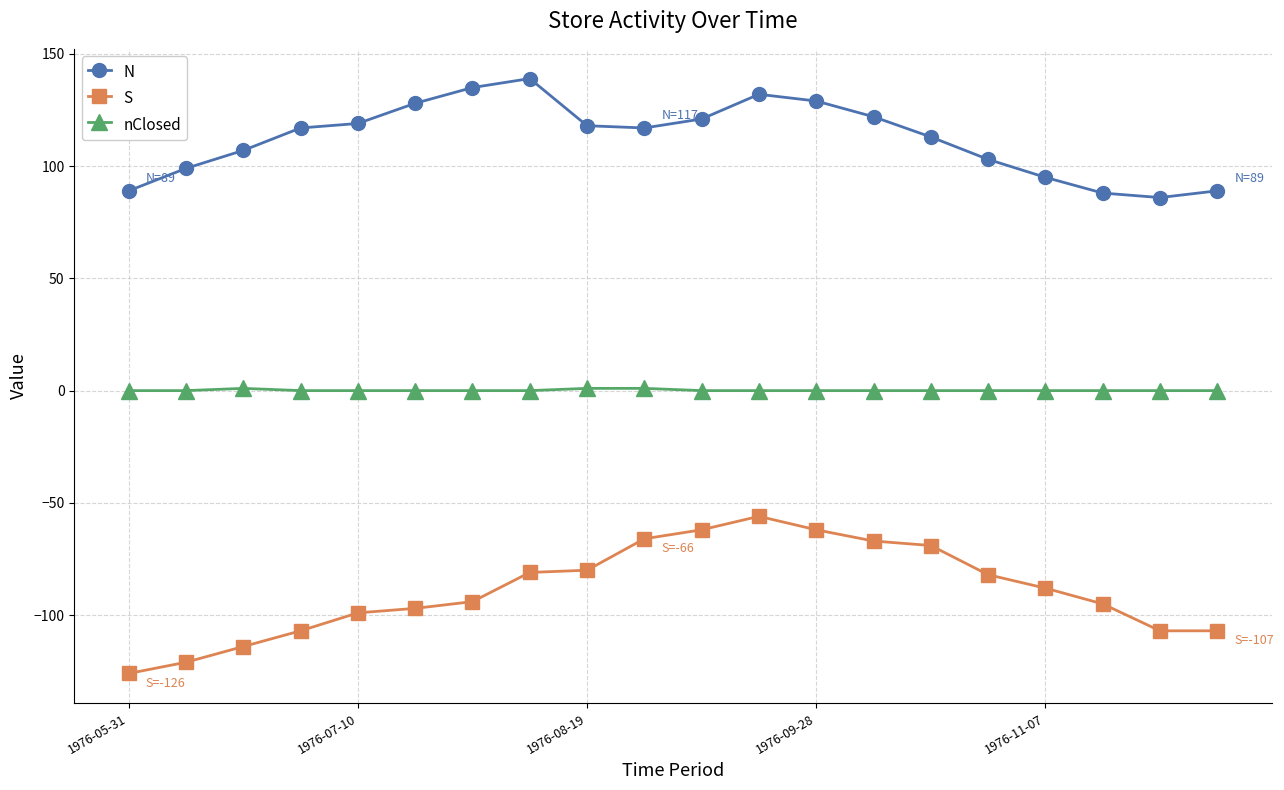

What is the greatest value displayed?

139